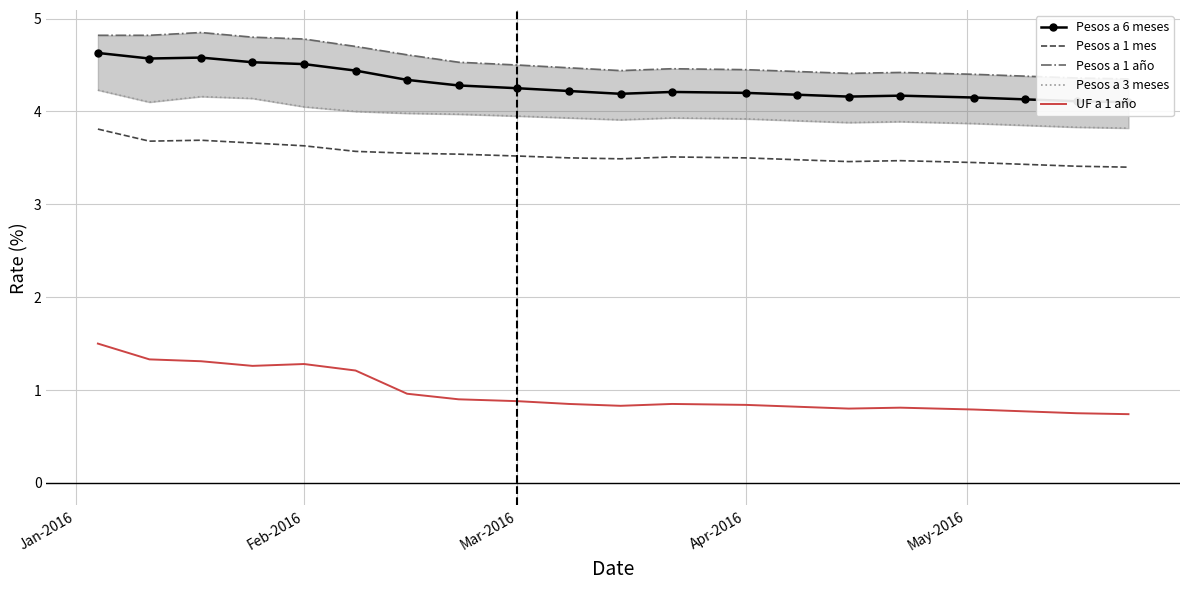

What is the minimum value for Pesos a 1 mes?

3.4